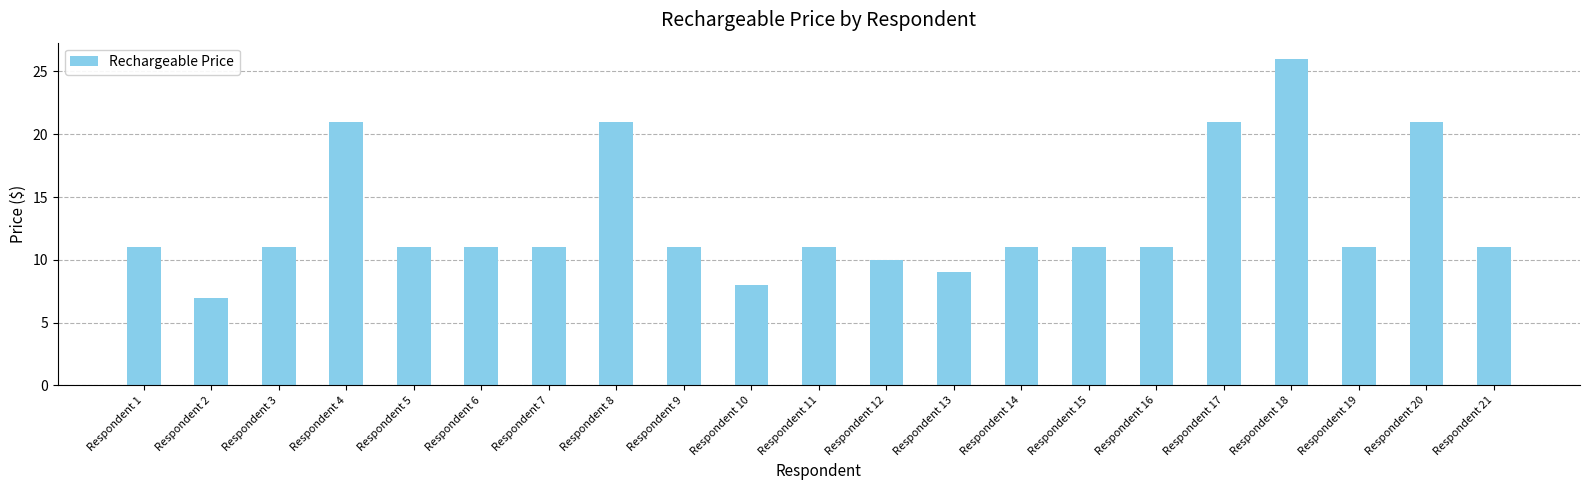

What is the difference between the values at Respondent 11 and Respondent 20?

10.0